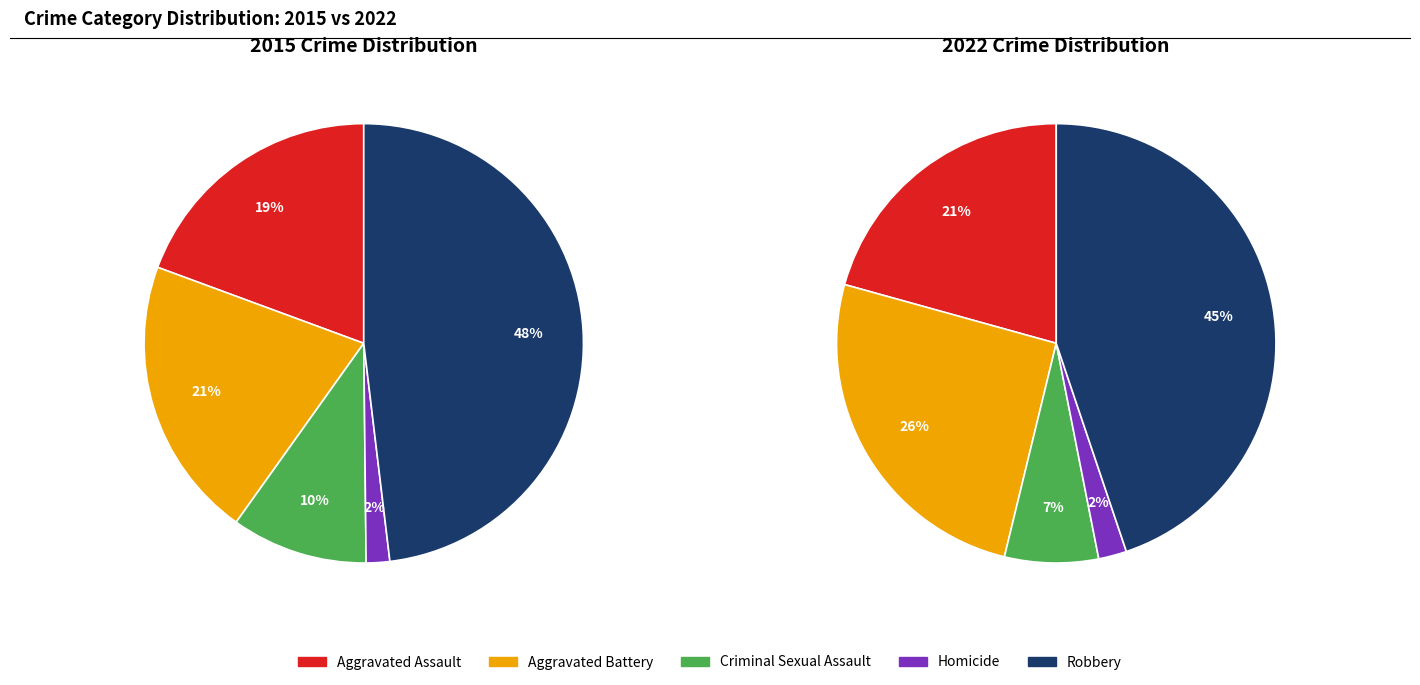

What percentage is NOT represented by Robbery?

51.9%